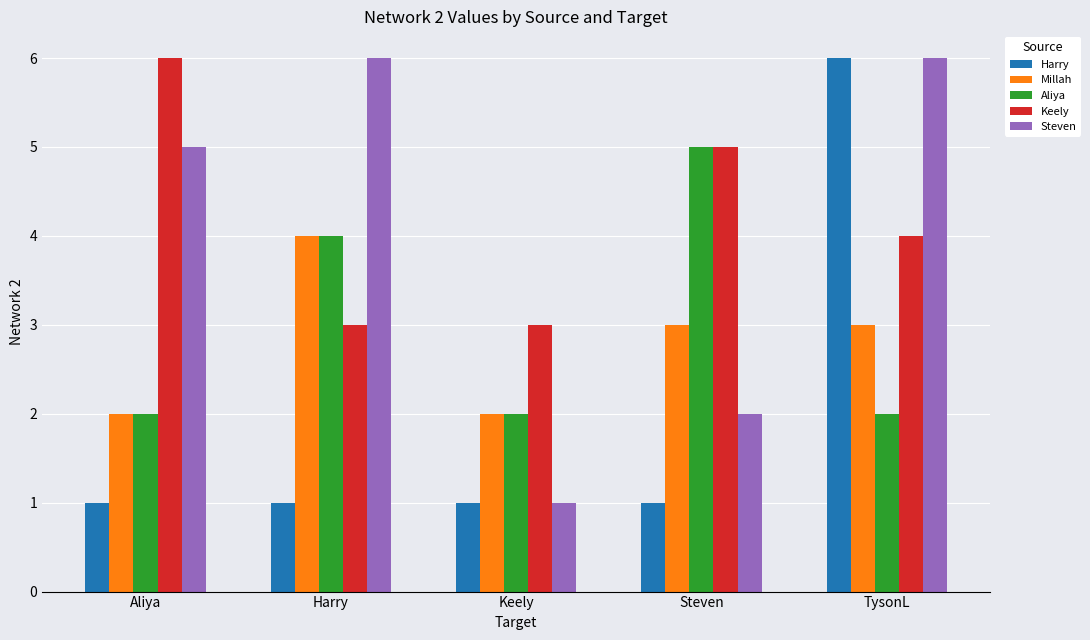

What is the average value of the Harry series?

2